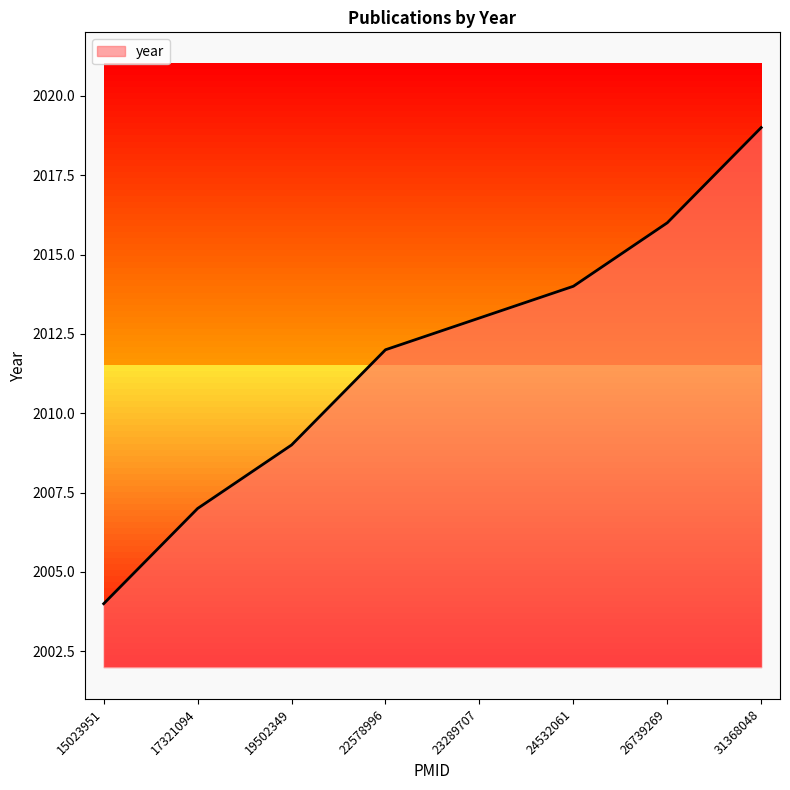

List the labels in order of value, largest first.

31368048, 26739269, 24532061, 23289707, 22578996, 19502349, 17321094, 15023951